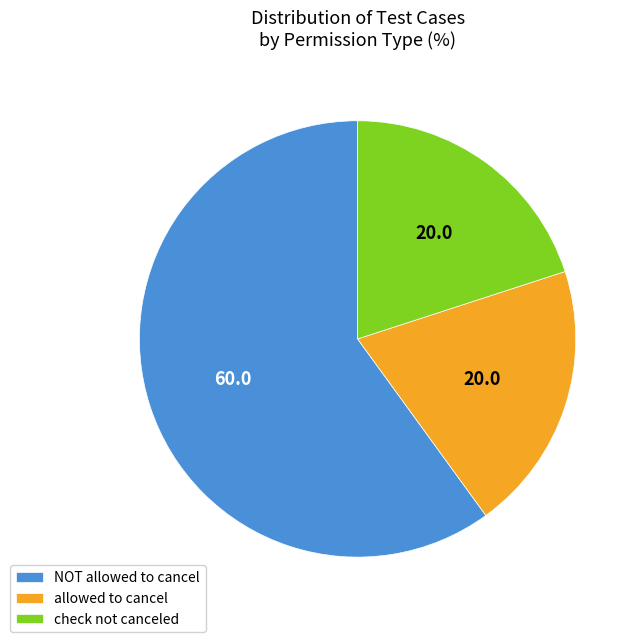

Combined, do allowed to cancel and NOT allowed to cancel account for over 50%?

Yes